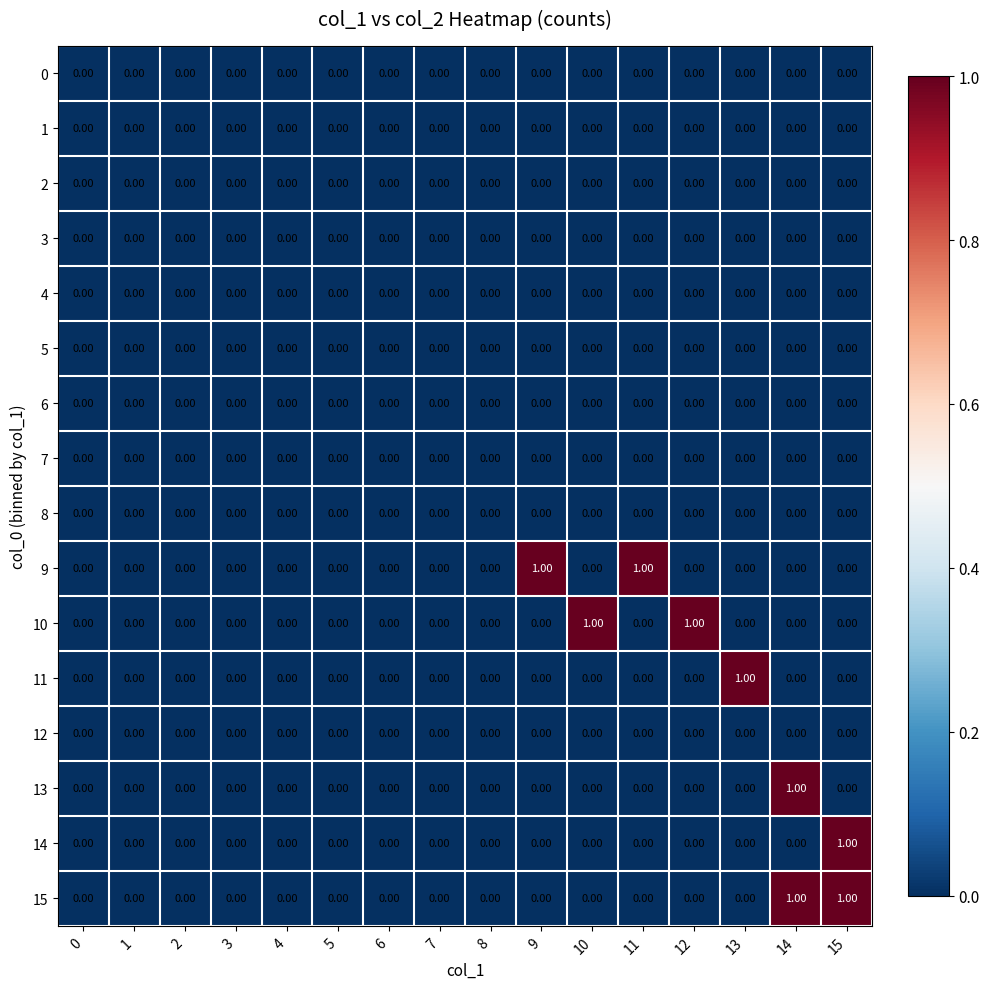

Between 2 and 13, which series saw the biggest shift?

11